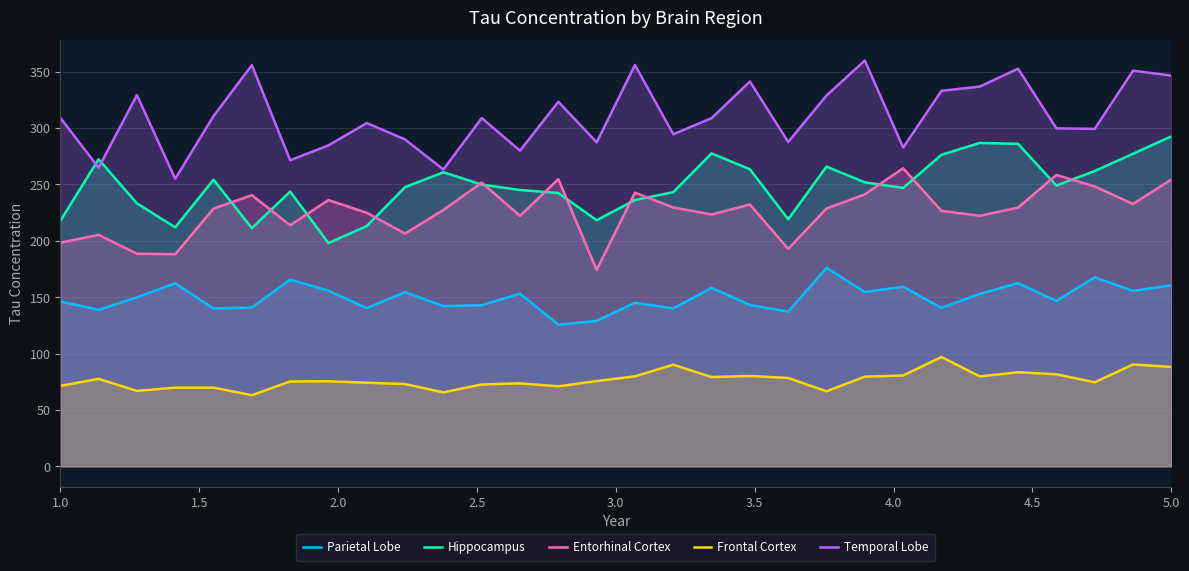

True or false: Hippocampus and Parietal Lobe cross at least once.

False